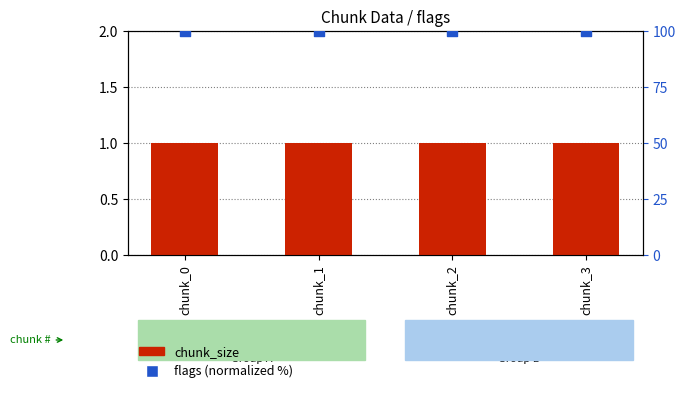

At how many categories does at least one series exceed 2?

4